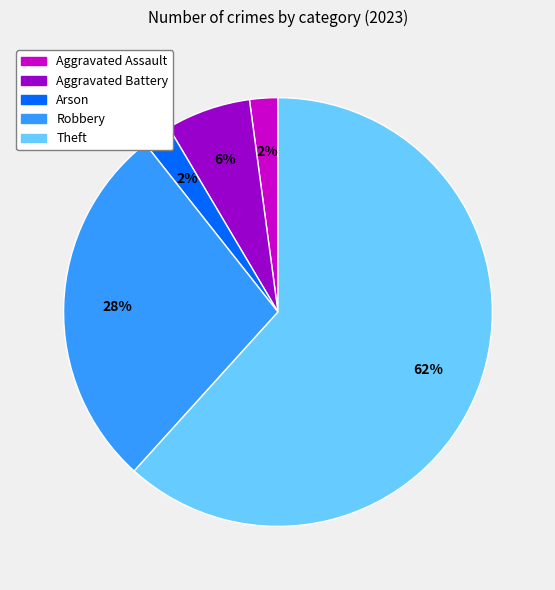

To the nearest percent, what is the average slice percentage?

20%